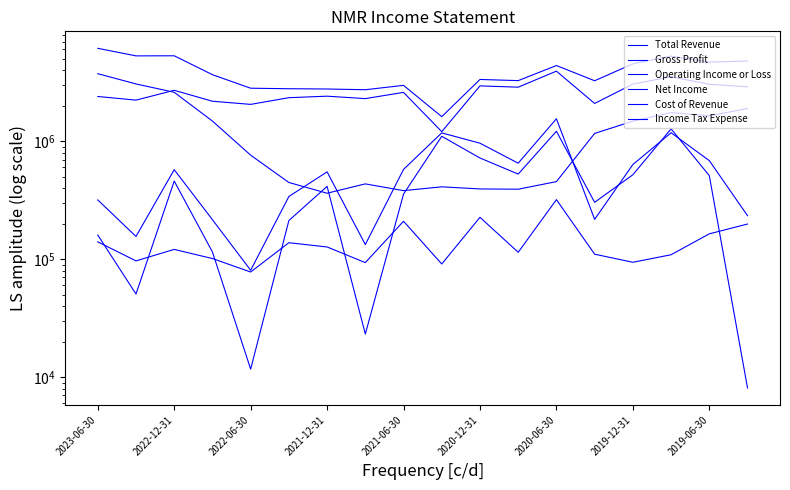

True or false: Net Income and Total Revenue cross at least once.

False